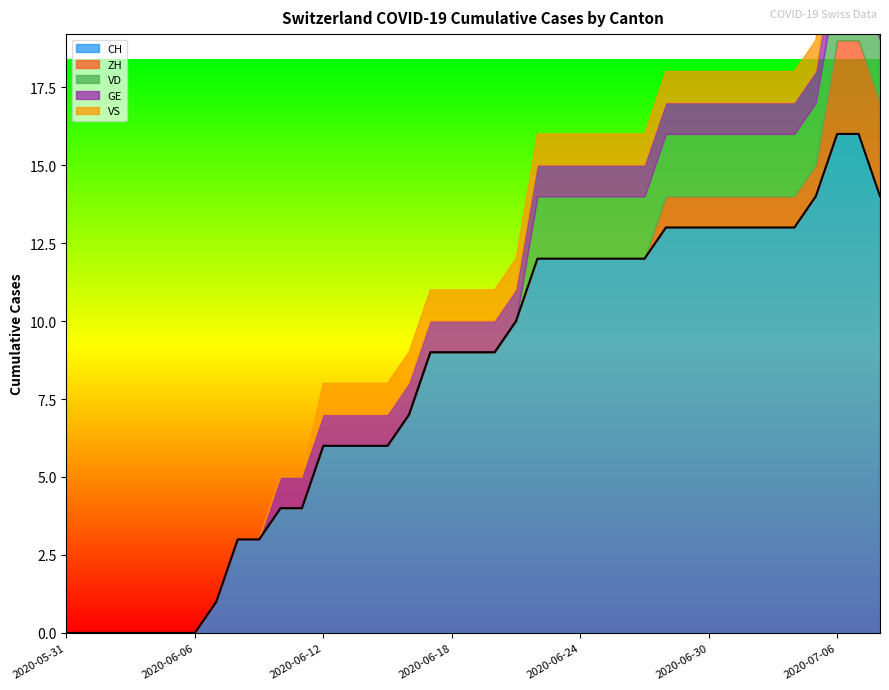

What is the difference between the maximum and minimum values?

16